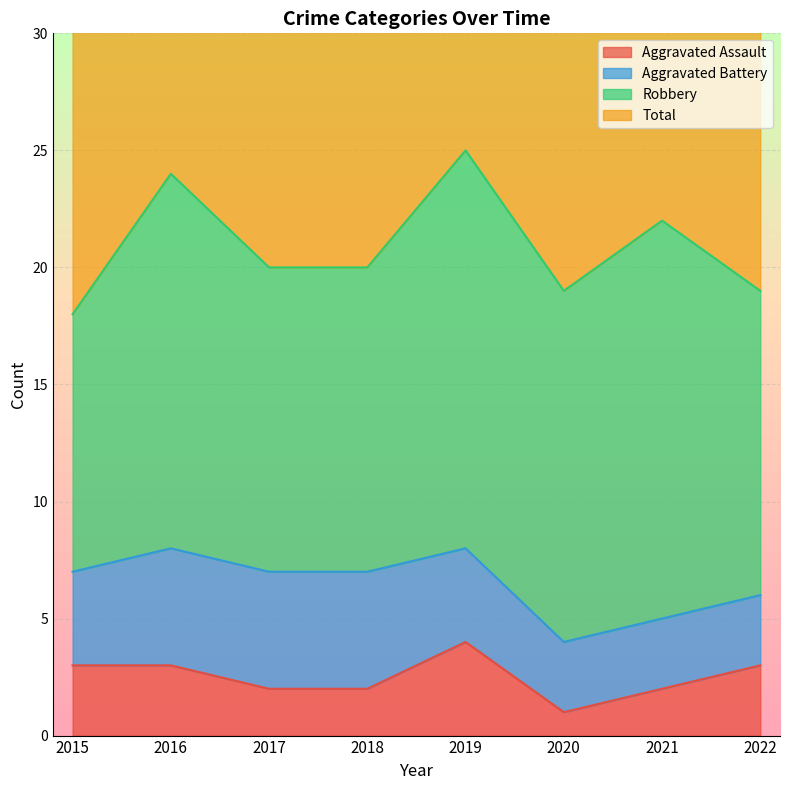

True or false: Aggravated Assault has a value of 3 at 2022.

True